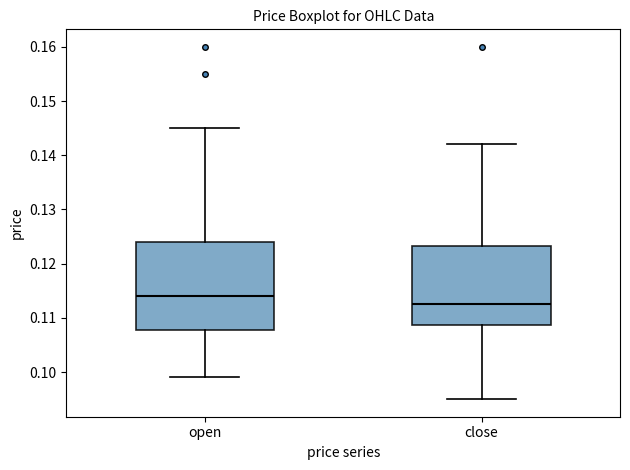

Comparing the boxes themselves (not the whiskers), which one is the tallest?

open